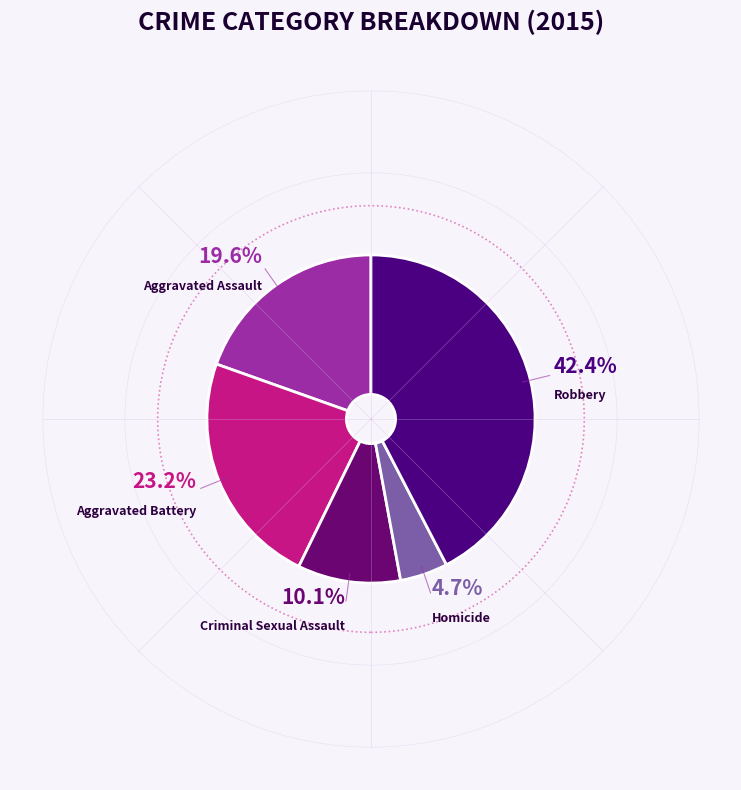

How many segments does this pie chart have?

5